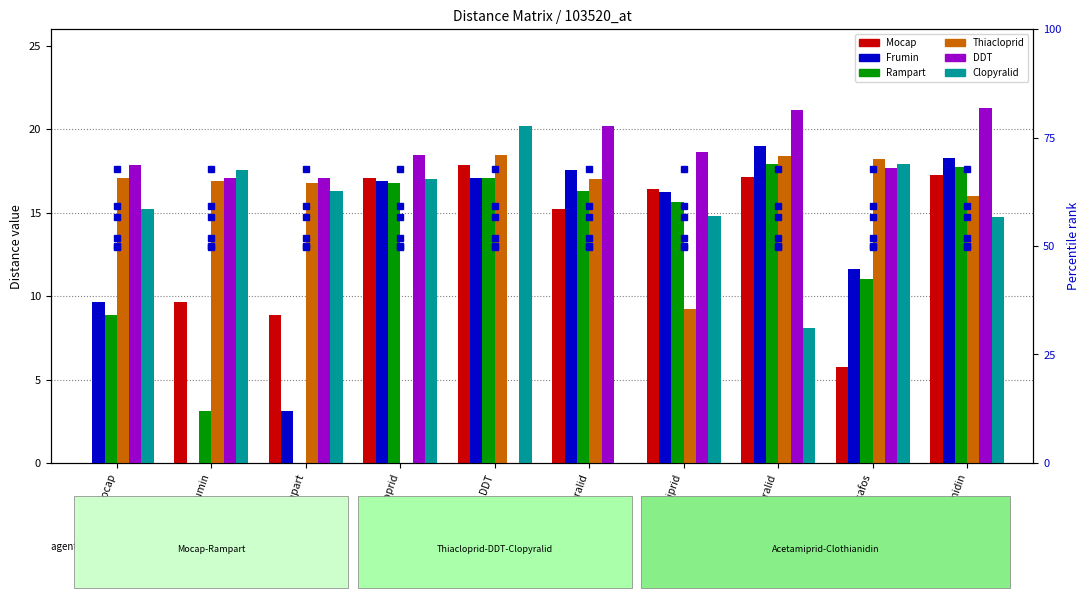

What is the value of the Mocap bar at the 6th from the left?

15.2